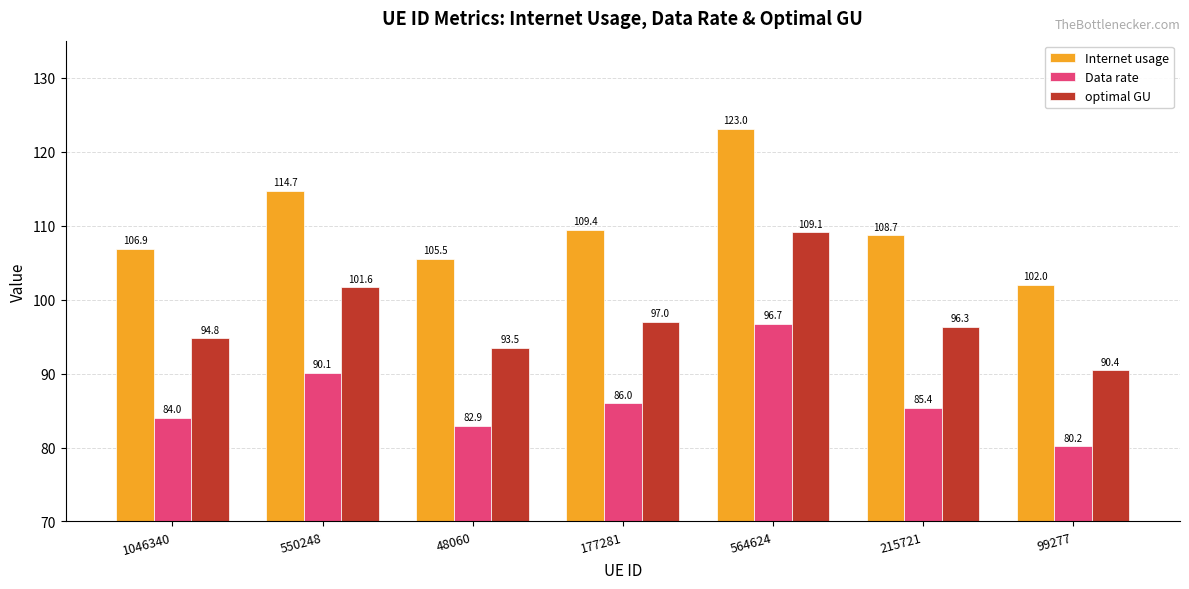

Reading left to right, transcribe all the data shown in this chart.

Internet usage: 1046340=106.9	550248=114.7	48060=105.5	177281=109.4	564624=123.0	215721=108.7	99277=102.0
Data rate: 1046340=84.0	550248=90.1	48060=82.9	177281=86.0	564624=96.7	215721=85.4	99277=80.2
optimal GU: 1046340=94.8	550248=101.6	48060=93.5	177281=97.0	564624=109.1	215721=96.3	99277=90.4